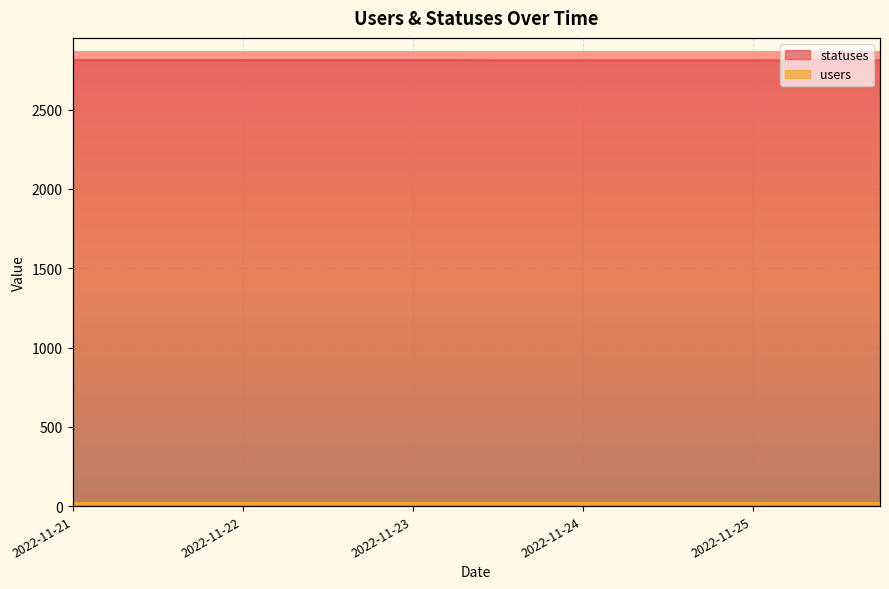

Is it true that the value at 2022-11-21 is 2812?

True